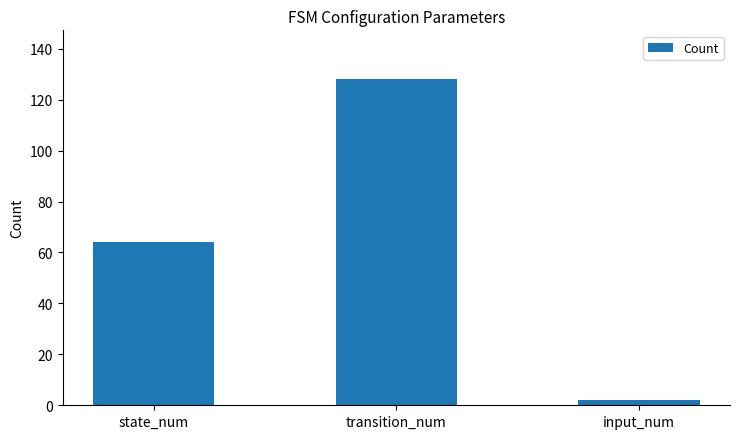

What is the sum of all values?

194